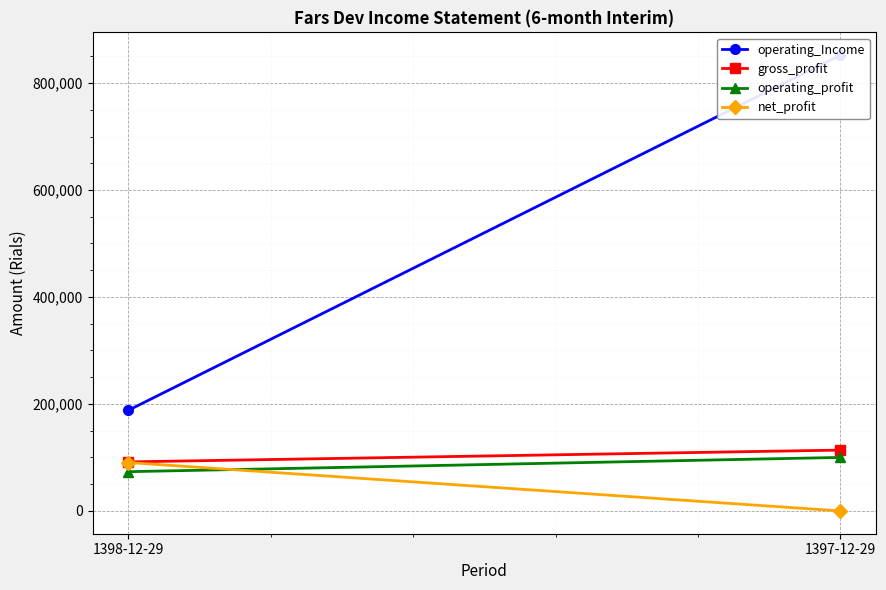

Which series has the largest total across all categories?

operating_Income